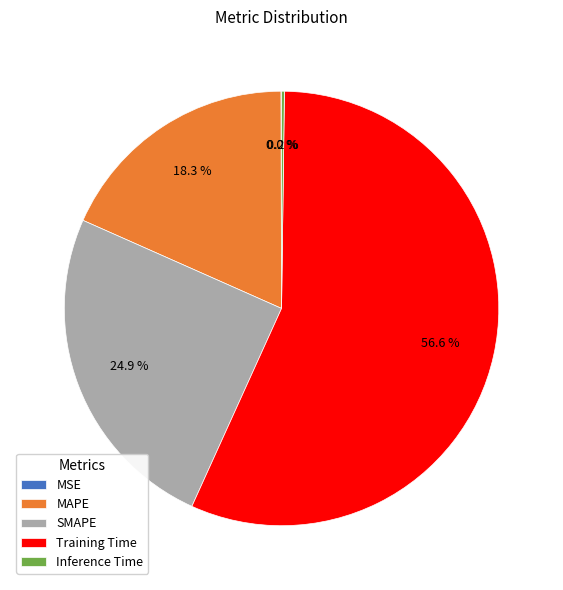

What portion of the pie excludes SMAPE?

75.1%